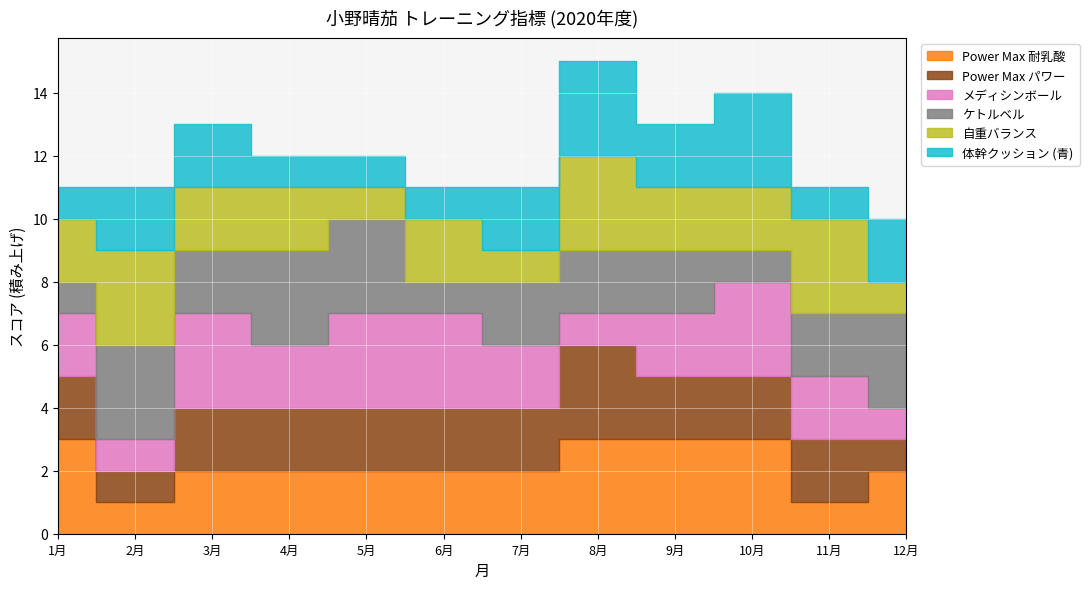

What is the sum of all 自重バランス values?

24